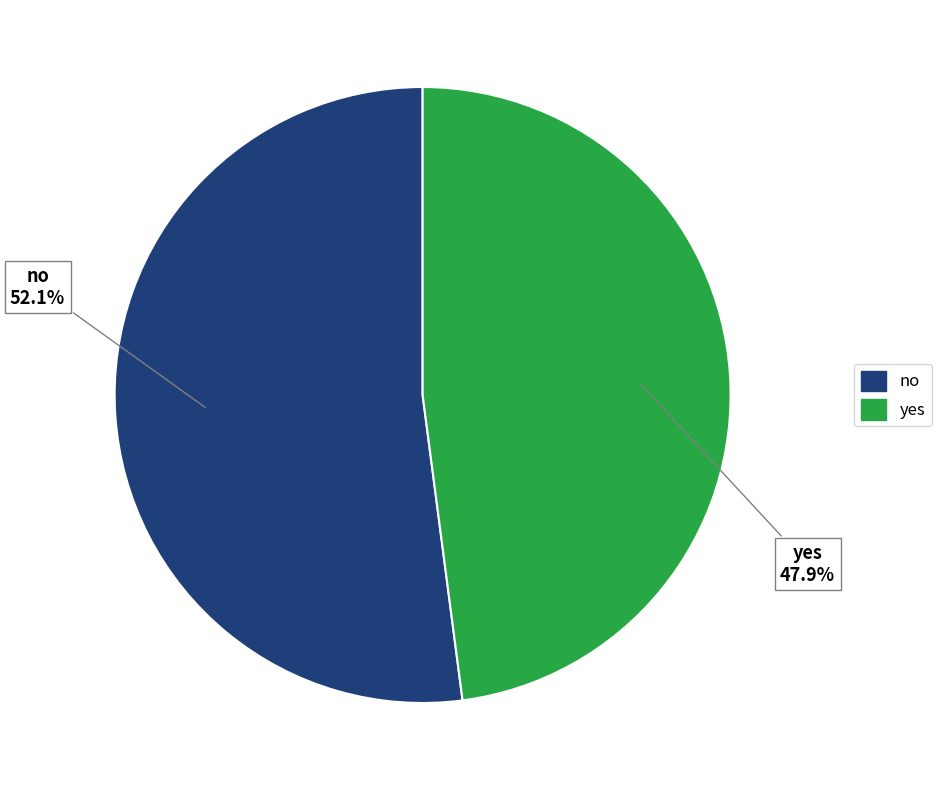

Which category has the smallest portion of the pie?

yes